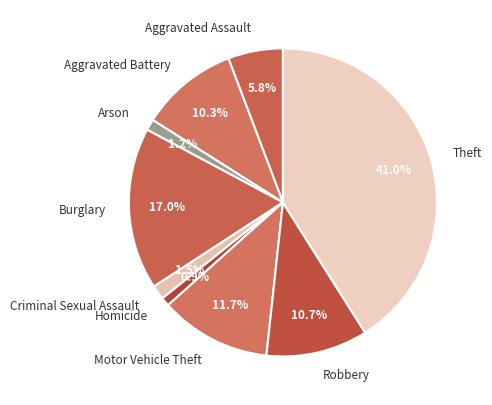

To the nearest percent, what portion does Robbery represent?

11%